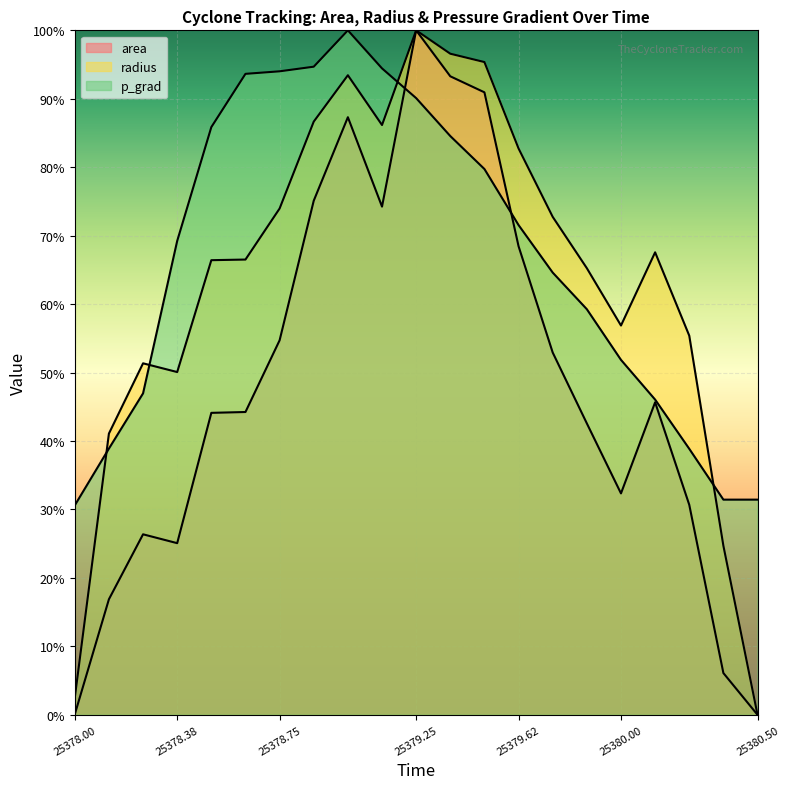

What is the total value across all series at 25380.375?

62.2